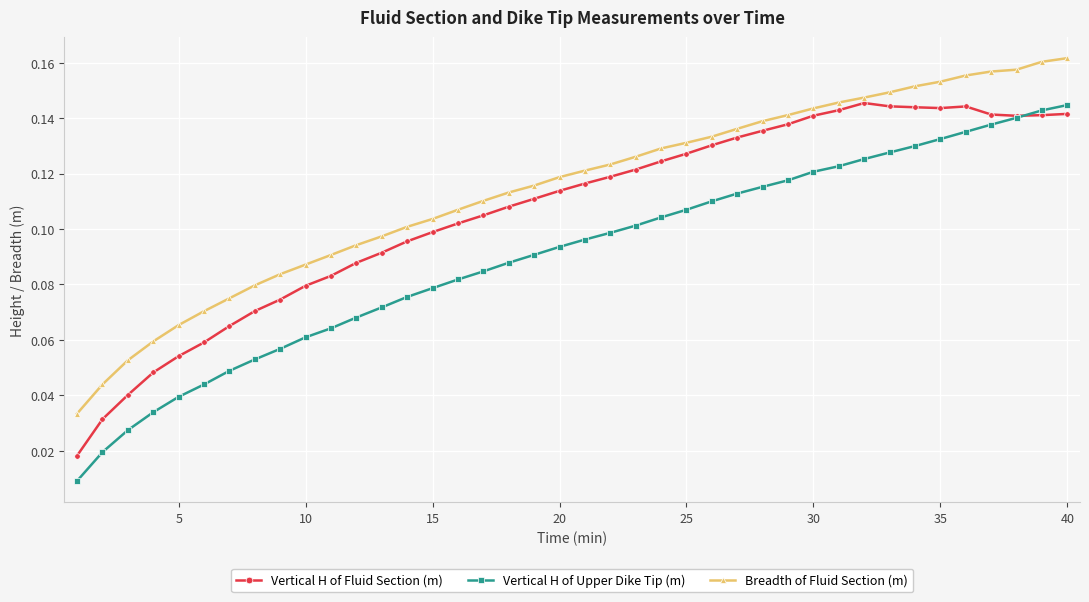

At how many categories does at least one series exceed 0?

40